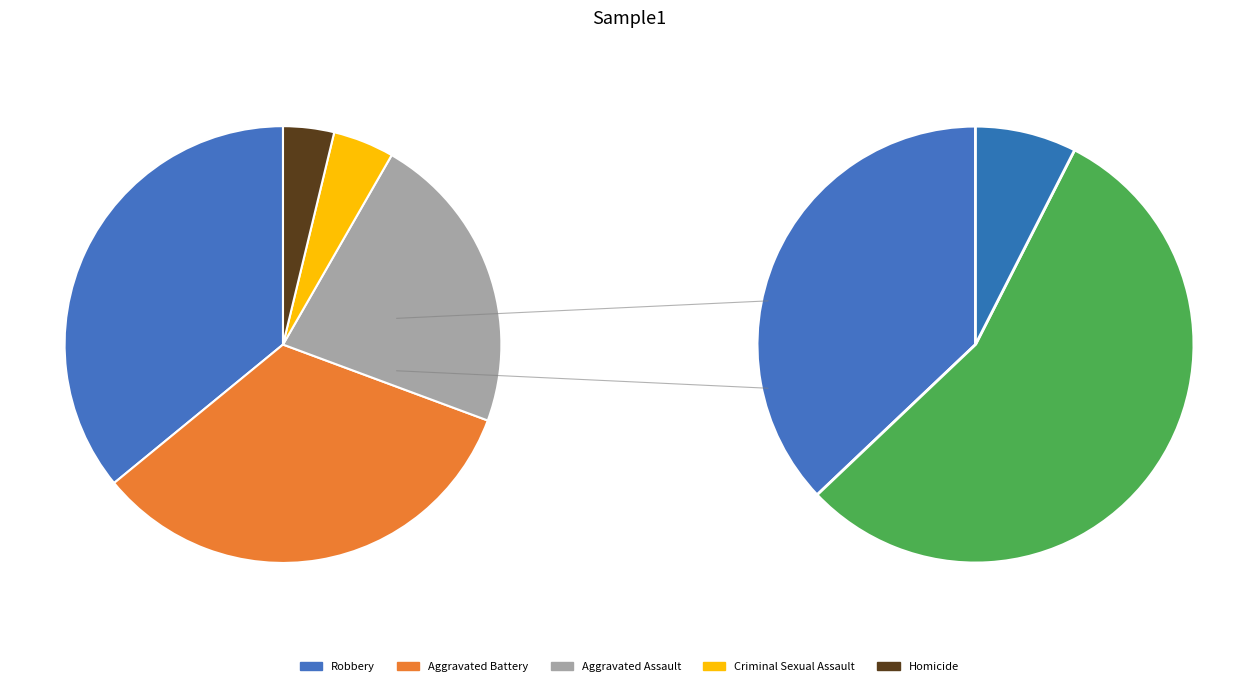

To the nearest percent, what is the difference between the largest and smallest slice percentages?

32%